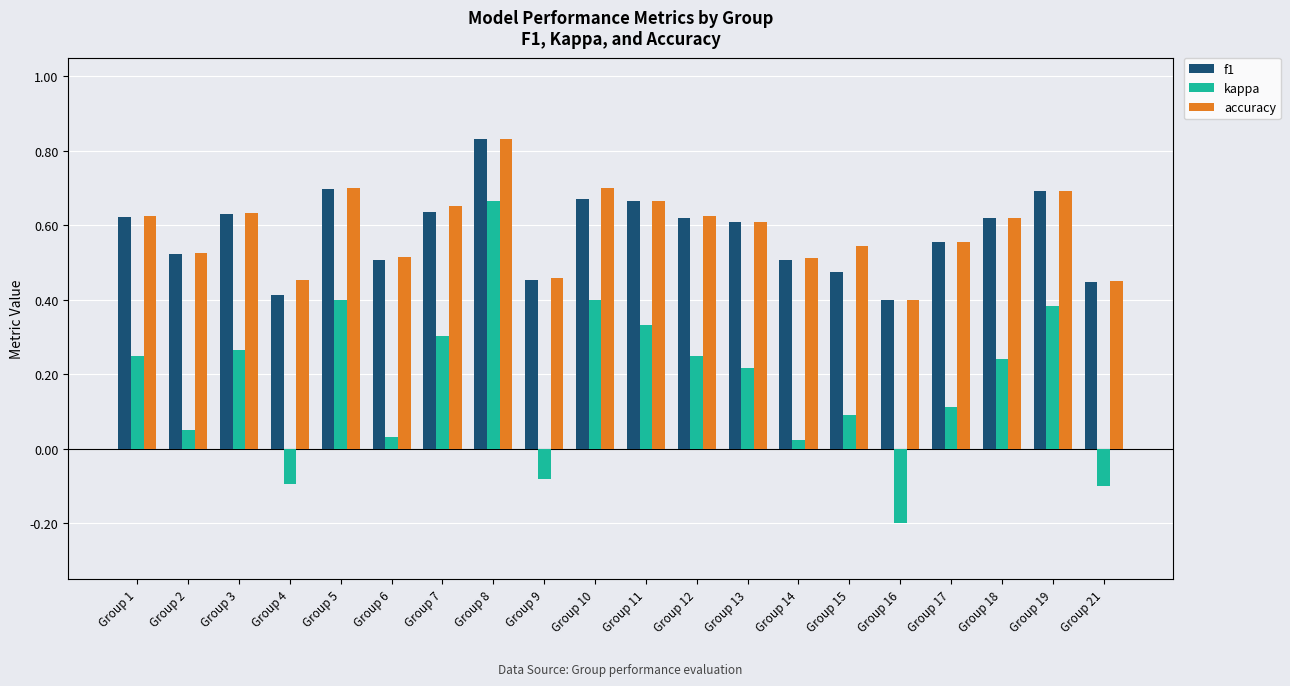

What is the sum of all kappa values?

3.5